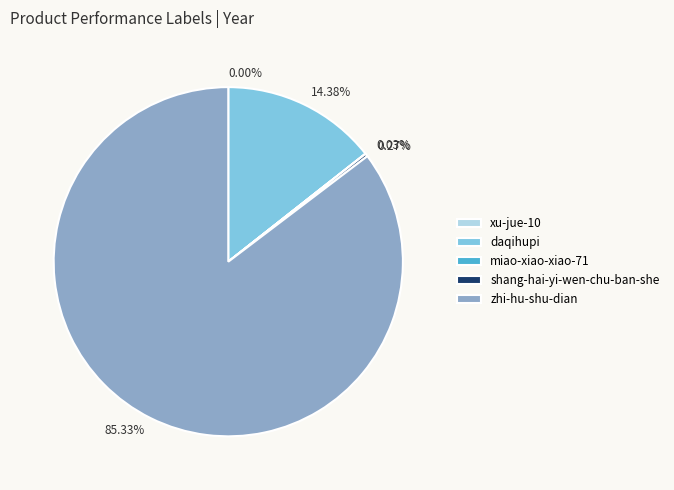

Between 85.33% and 14.38%, which is larger?

85.33%